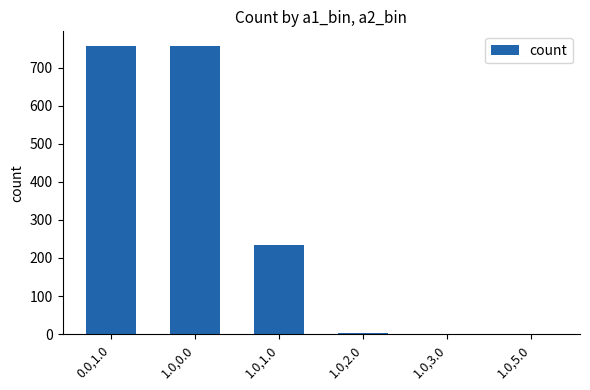

What is the sum of all values?

1755